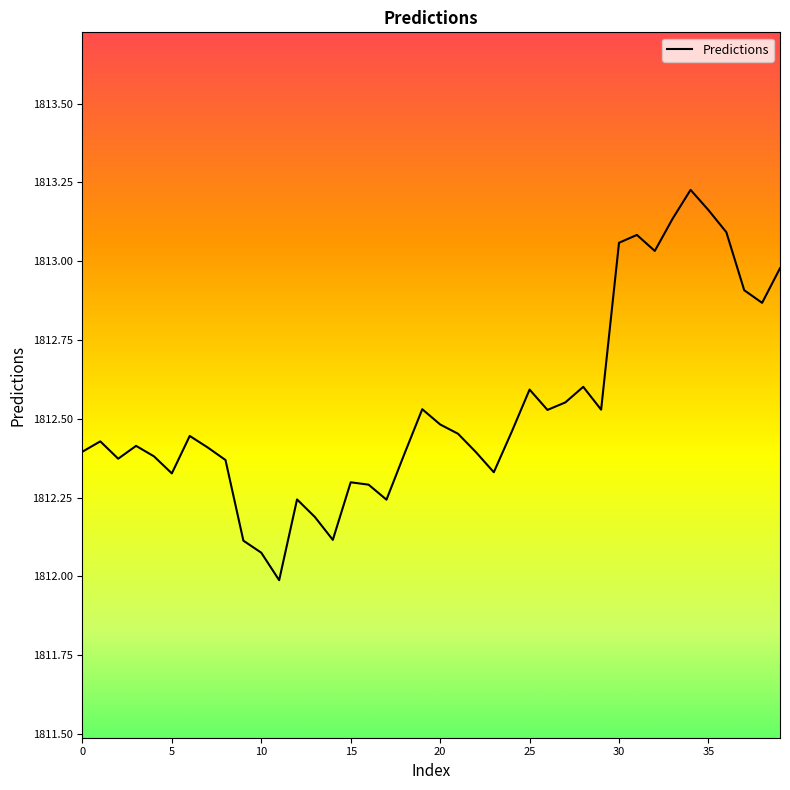

How many interior local peaks (higher than both neighbors) does the data have?

10